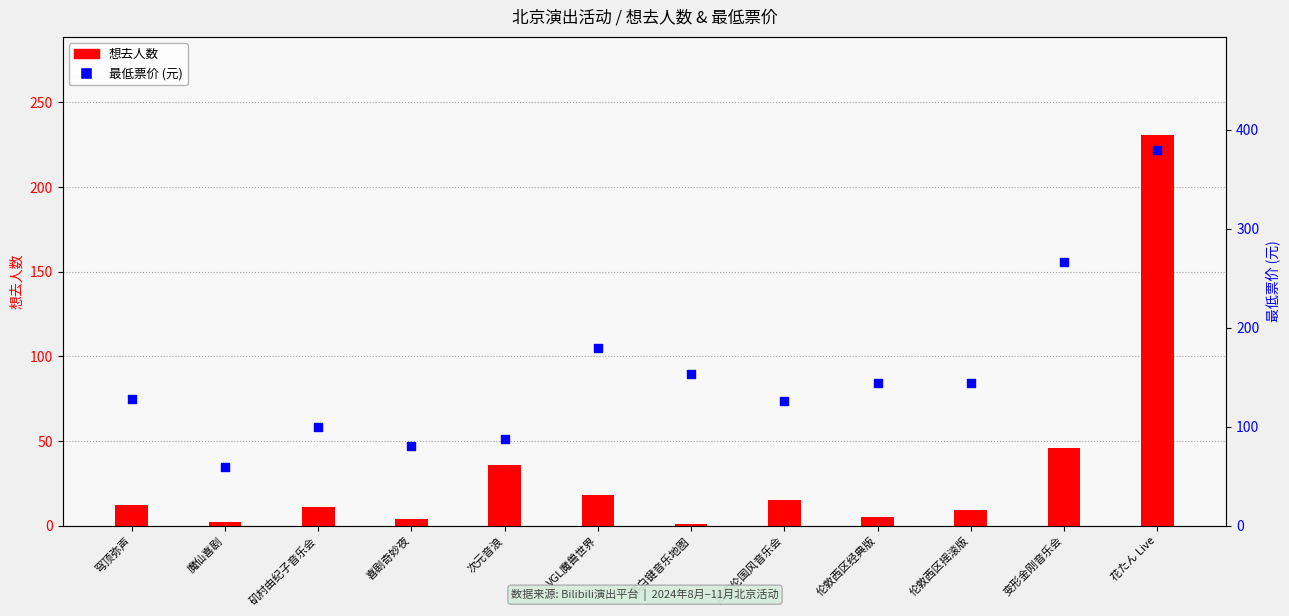

Which series has the largest total across all categories?

最低票价 (元)